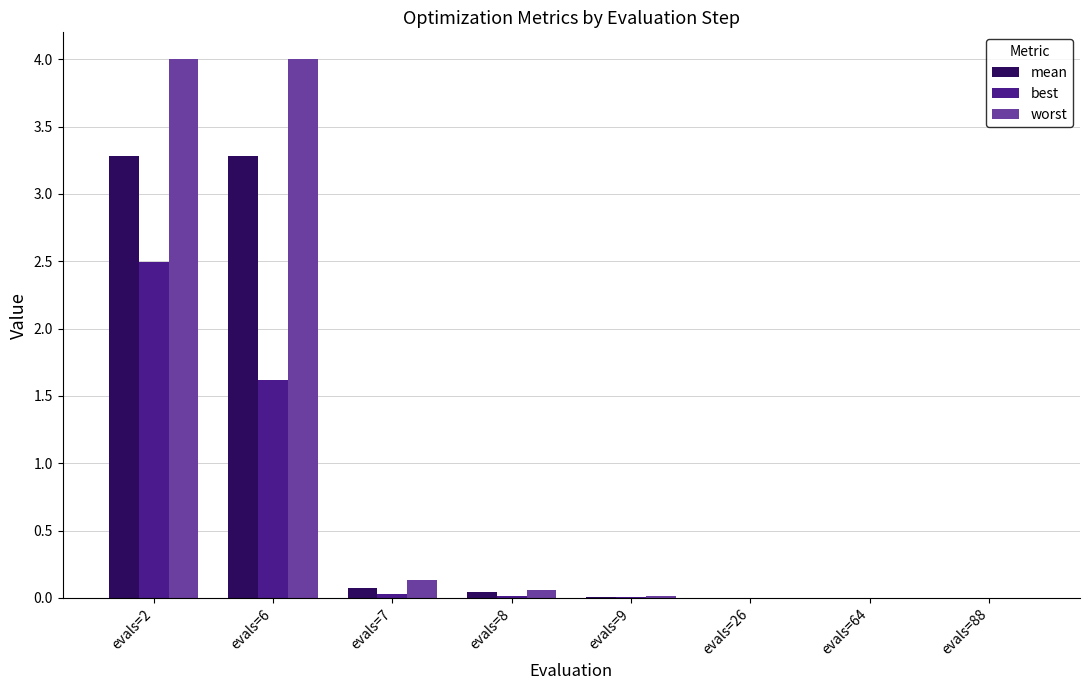

Are the bars horizontal?

No